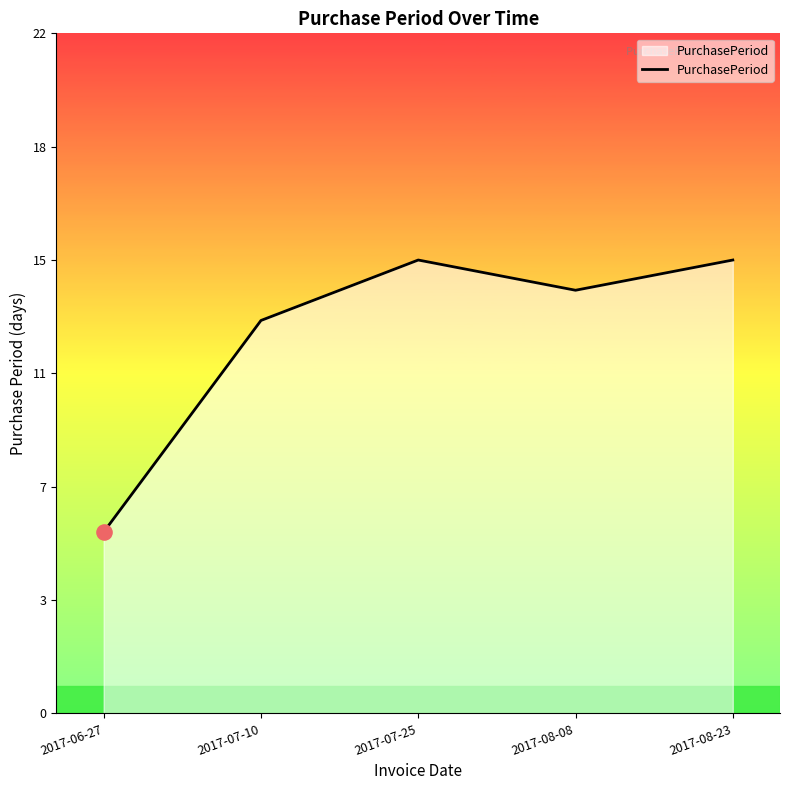

Is this an area chart (filled region under the line)?

Yes